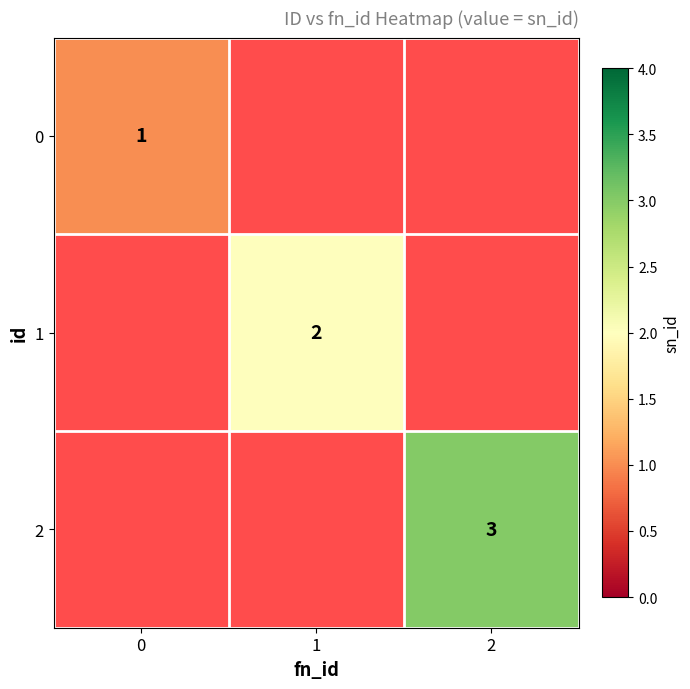

Is the value of 1 at 1 greater than the value of 2 at 2?

No